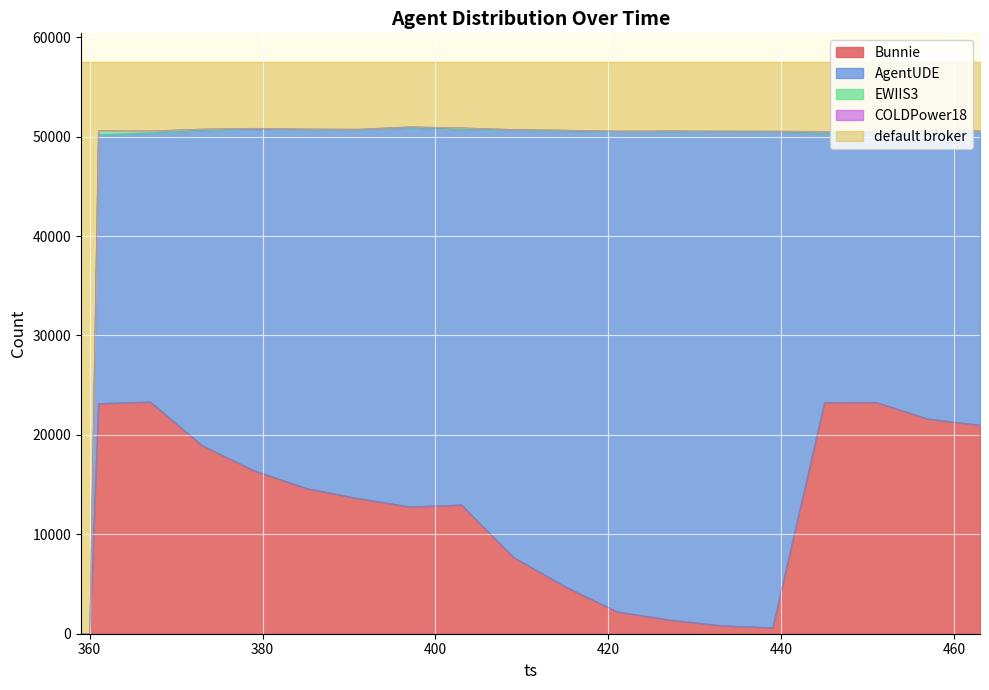

Reading left to right, extract all data points from this chart.

default broker: 57512	57512	6918	6935	6745	6668	6738	6761	6518	6622	6791	6856	6949	6928	6947	6956	6974	7009	6933	6912
COLDPower18: 0	0	0	0	0	0	0	0	0	0	0	0	0	0	0	0	0	0	0	0
EWIIS3: 0	0	404	200	135	86	67	74	72	165	52	101	80	57	56	59	215	170	198	139
AgentUDE: 0	0	27026	27055	31698	34342	36071	37050	38144	37758	42967	45812	48265	49118	49685	49884	27054	27058	28772	29477
Bunnie: 0	0	23164	23322	18934	16416	14636	13627	12778	12967	7702	4743	2218	1409	824	613	23269	23275	21609	20984